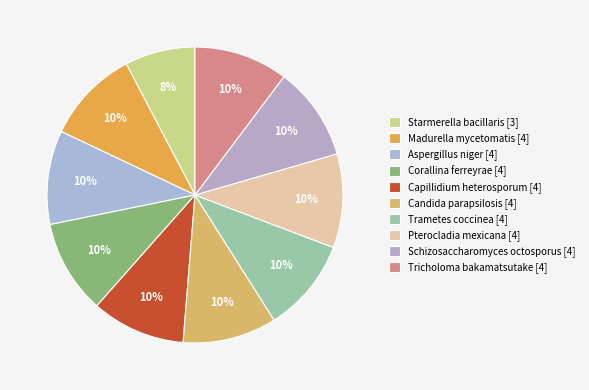

What percentage is the Pterocladia mexicana slice, to the nearest percent?

10%